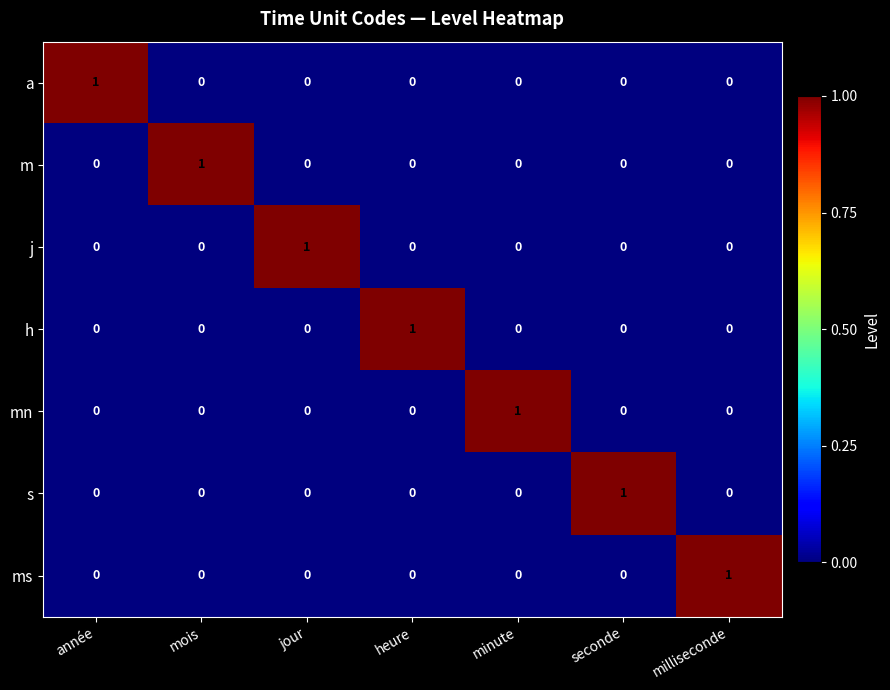

The mn series shows 1 at année. True or false?

False